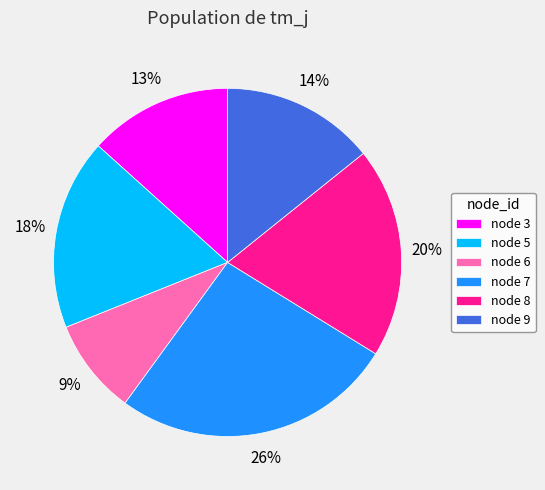

What is the ratio of the value at node 3 to the value at node 8?

0.7